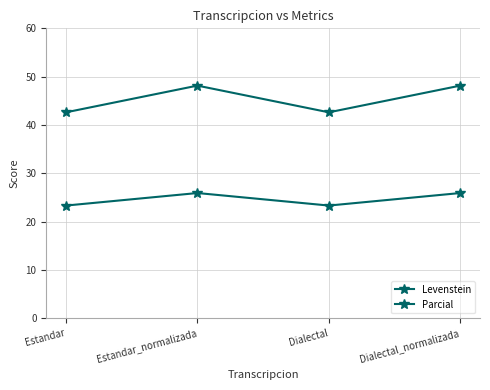

What is the difference between the second highest and minimum values in the Levenstein series?

2.6